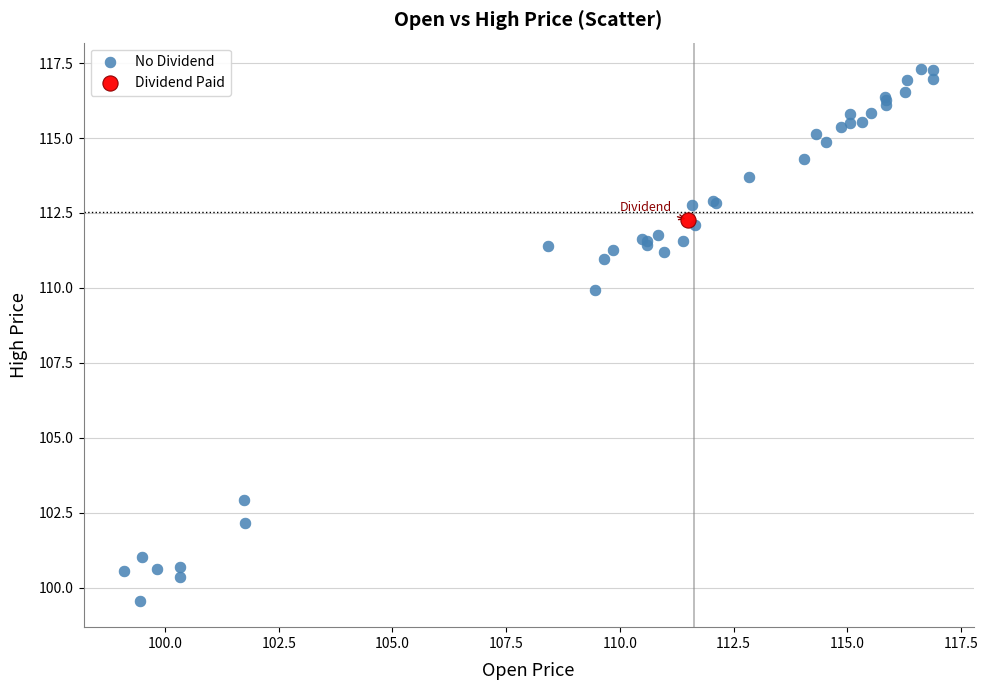

What are all the series names shown in the legend?

No Dividend, Dividend Paid